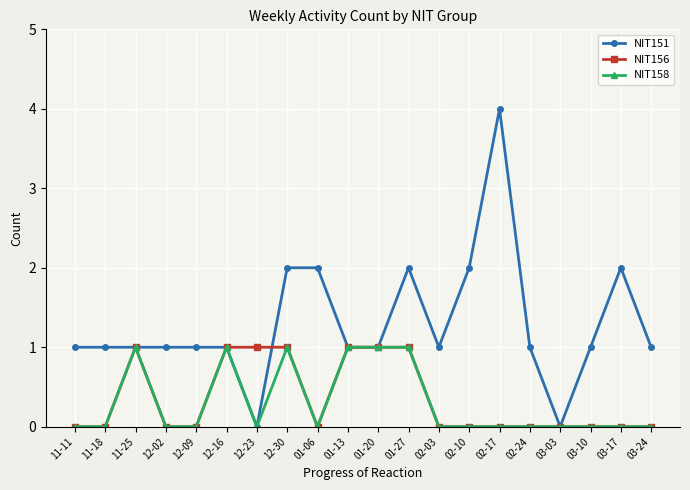

True or false: NIT158 has a value of 0 at 11-18.

True